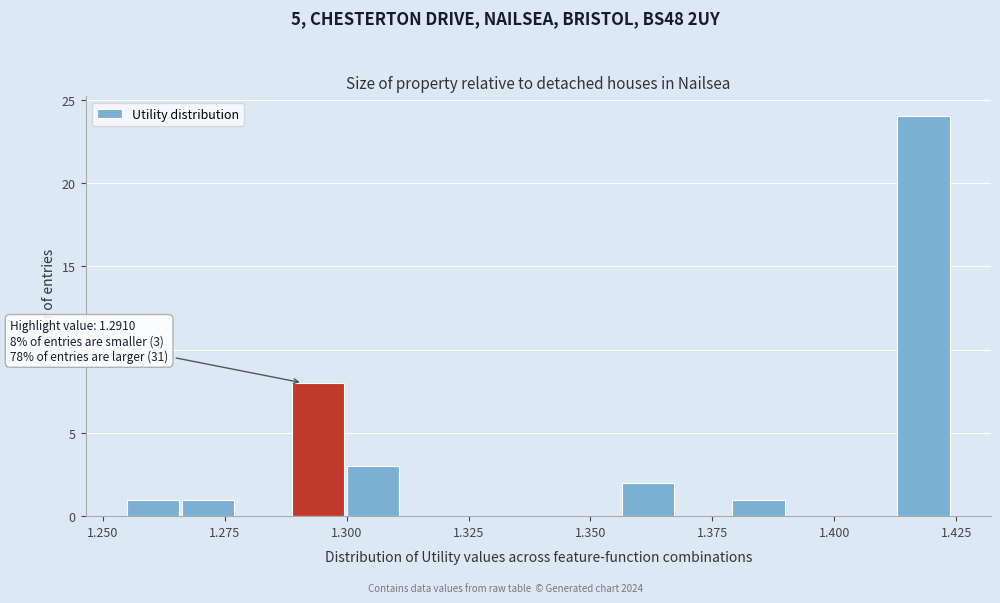

Around what value on the x-axis is the tallest bar? Give the approximate position of its centre, as read against the axis.

1.420